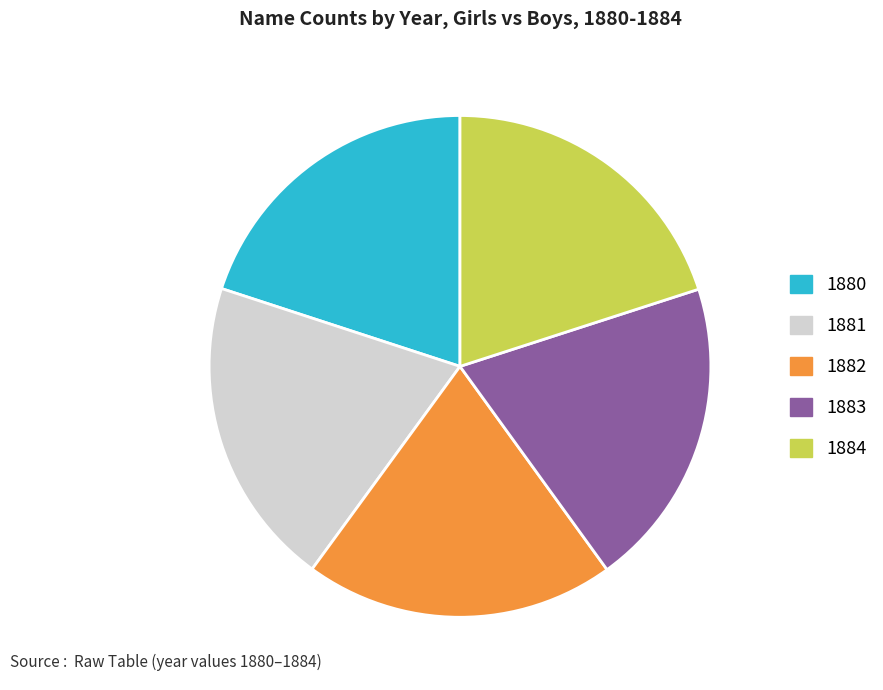

Is it true that 1882 is 20% of the pie?

True